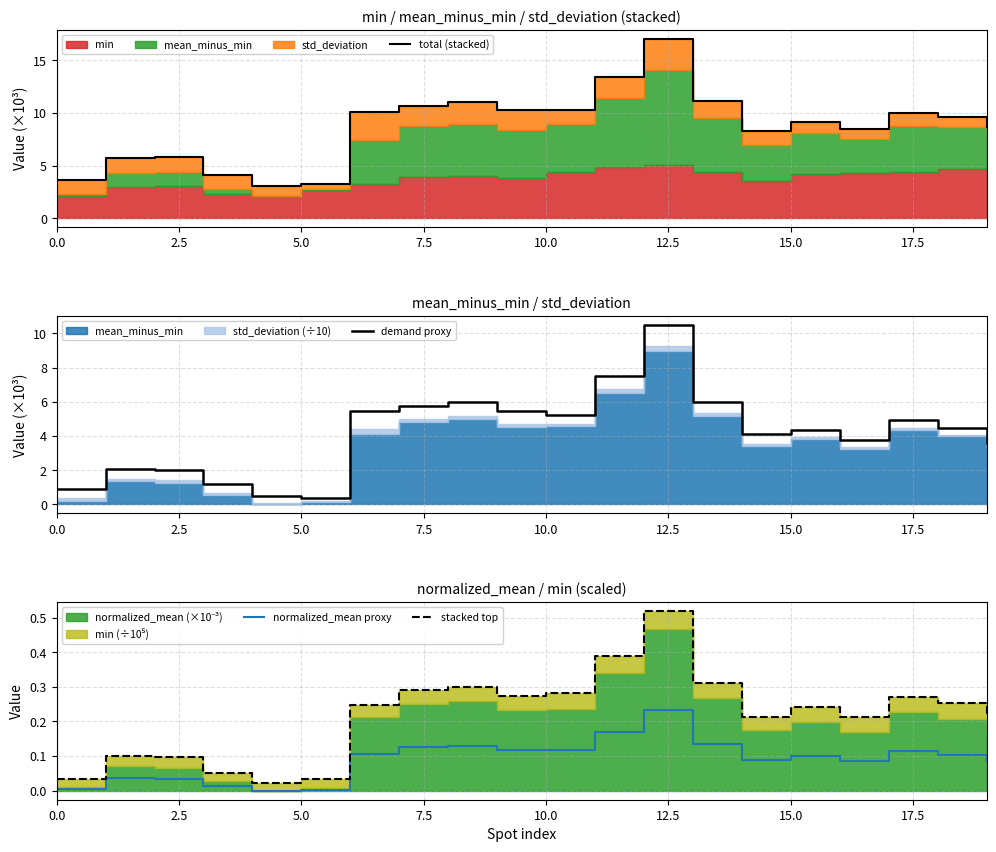

The normalized_mean proxy series shows 0.1 at 15. True or false?

False